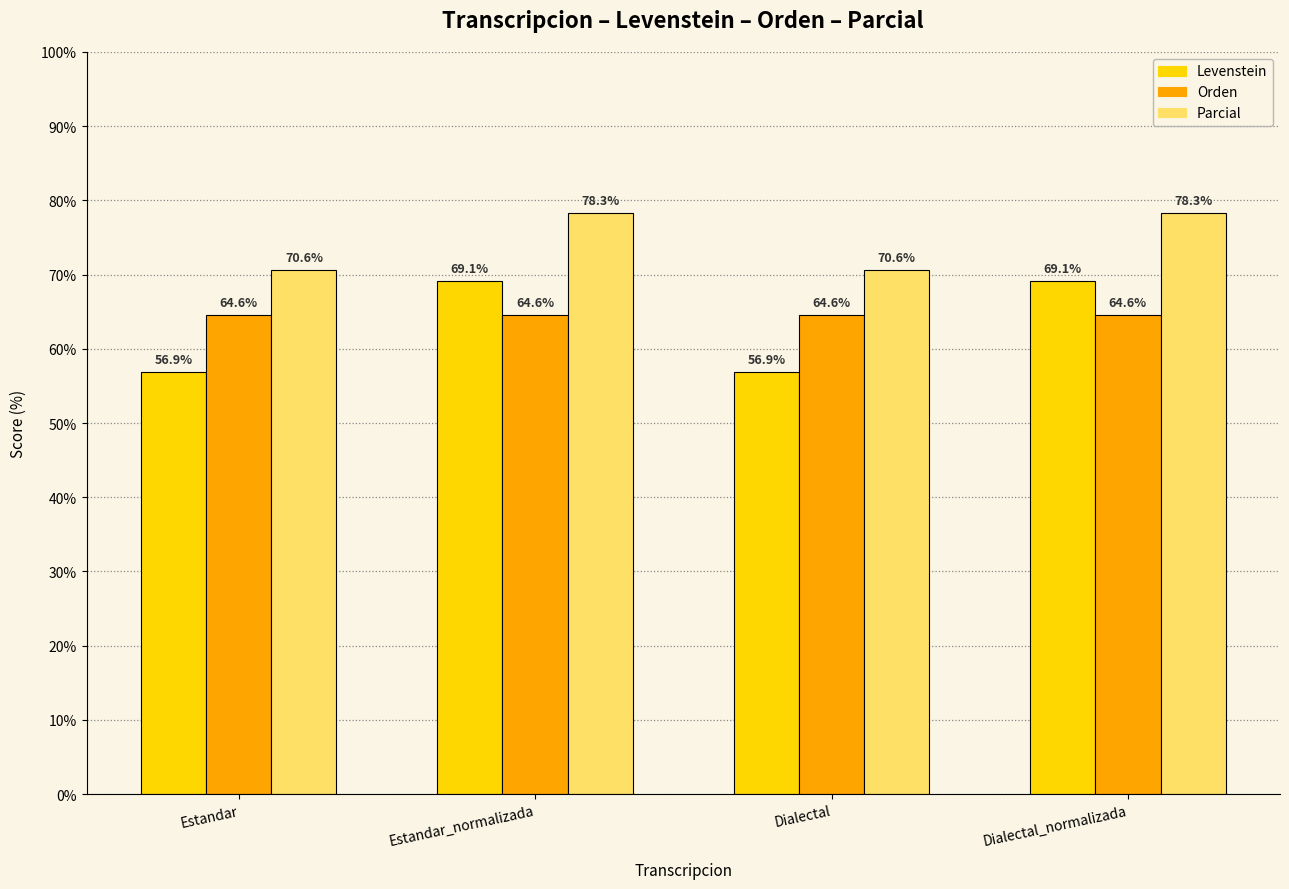

How many bars are there in total?

12